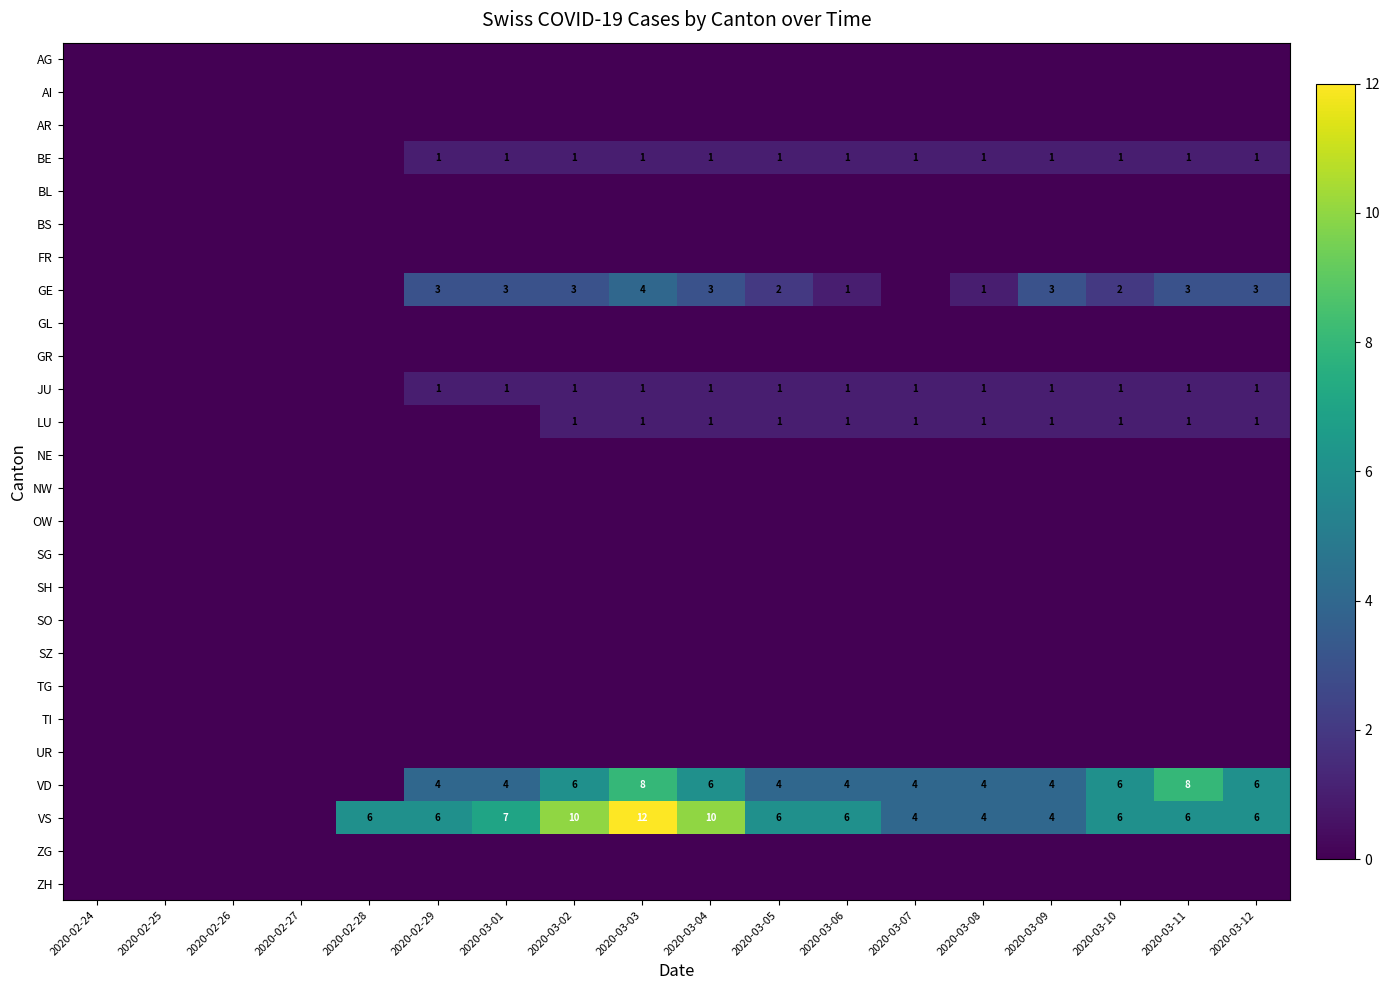

Is it true that BE equals 1 at 2020-03-09?

True